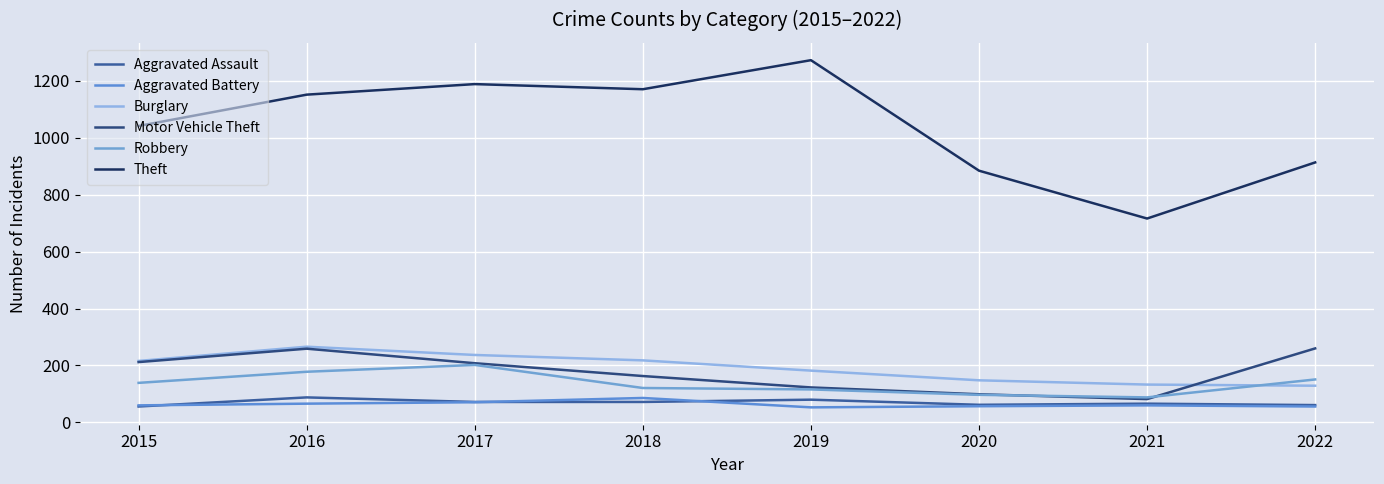

True or false: Motor Vehicle Theft and Aggravated Battery intersect in this chart.

False